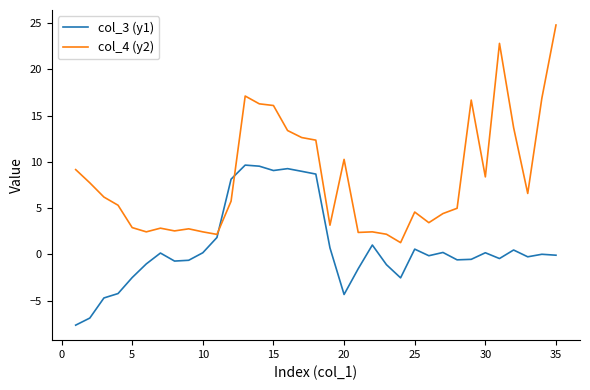

What is the greatest value displayed?

24.8